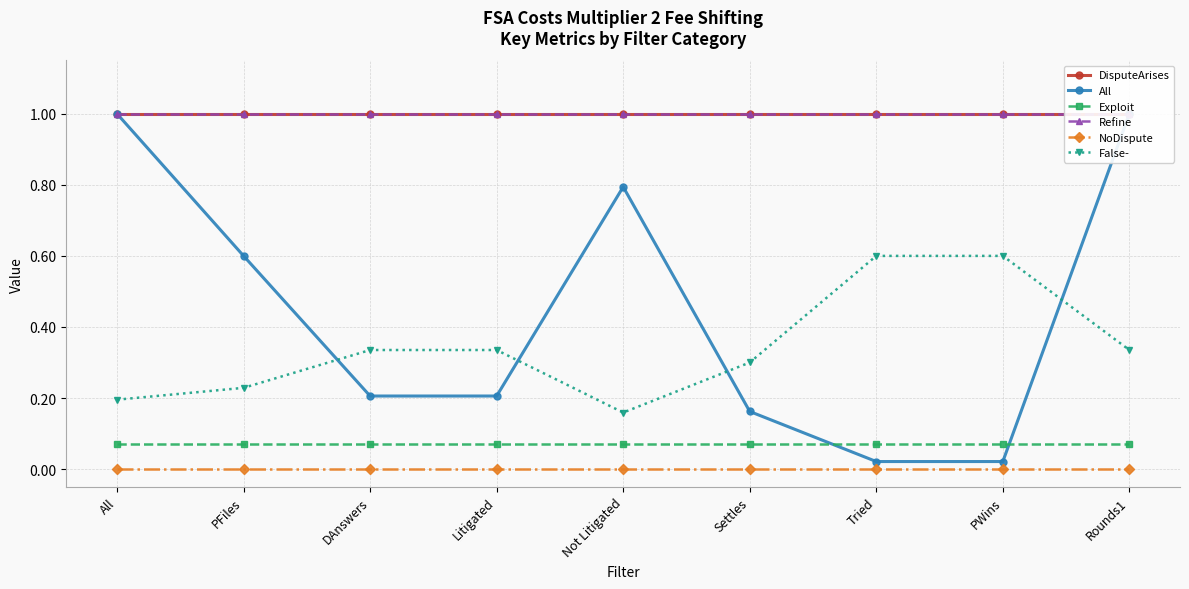

The DisputeArises series shows 1.0 at Rounds1. True or false?

True